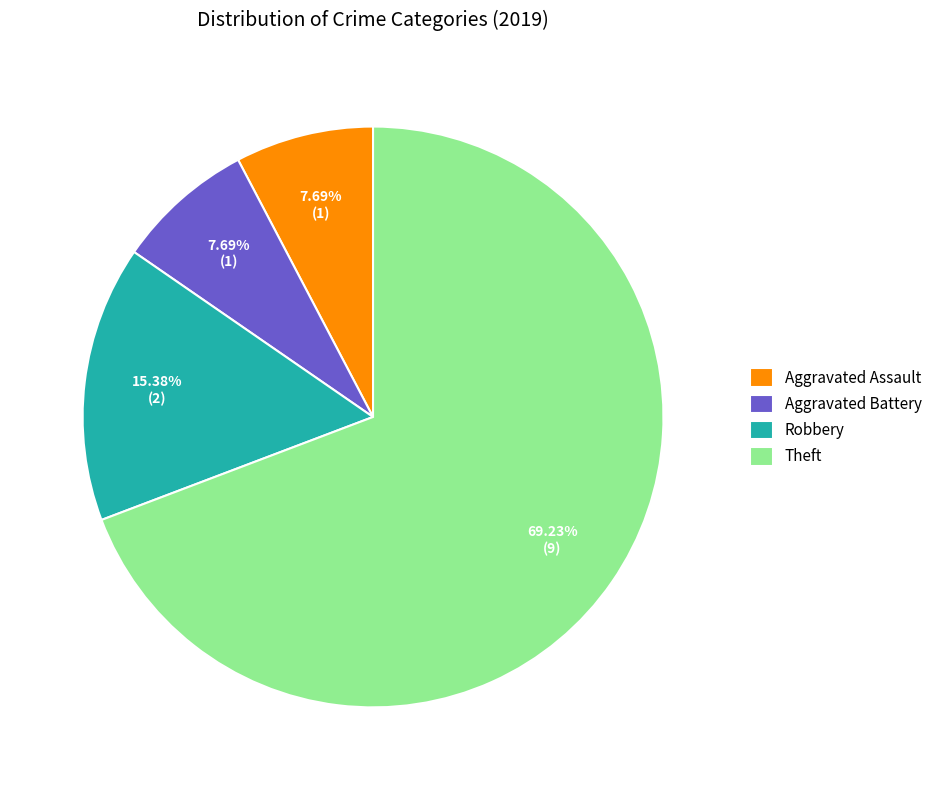

To the nearest percent, what percentage of the pie is Robbery?

15%